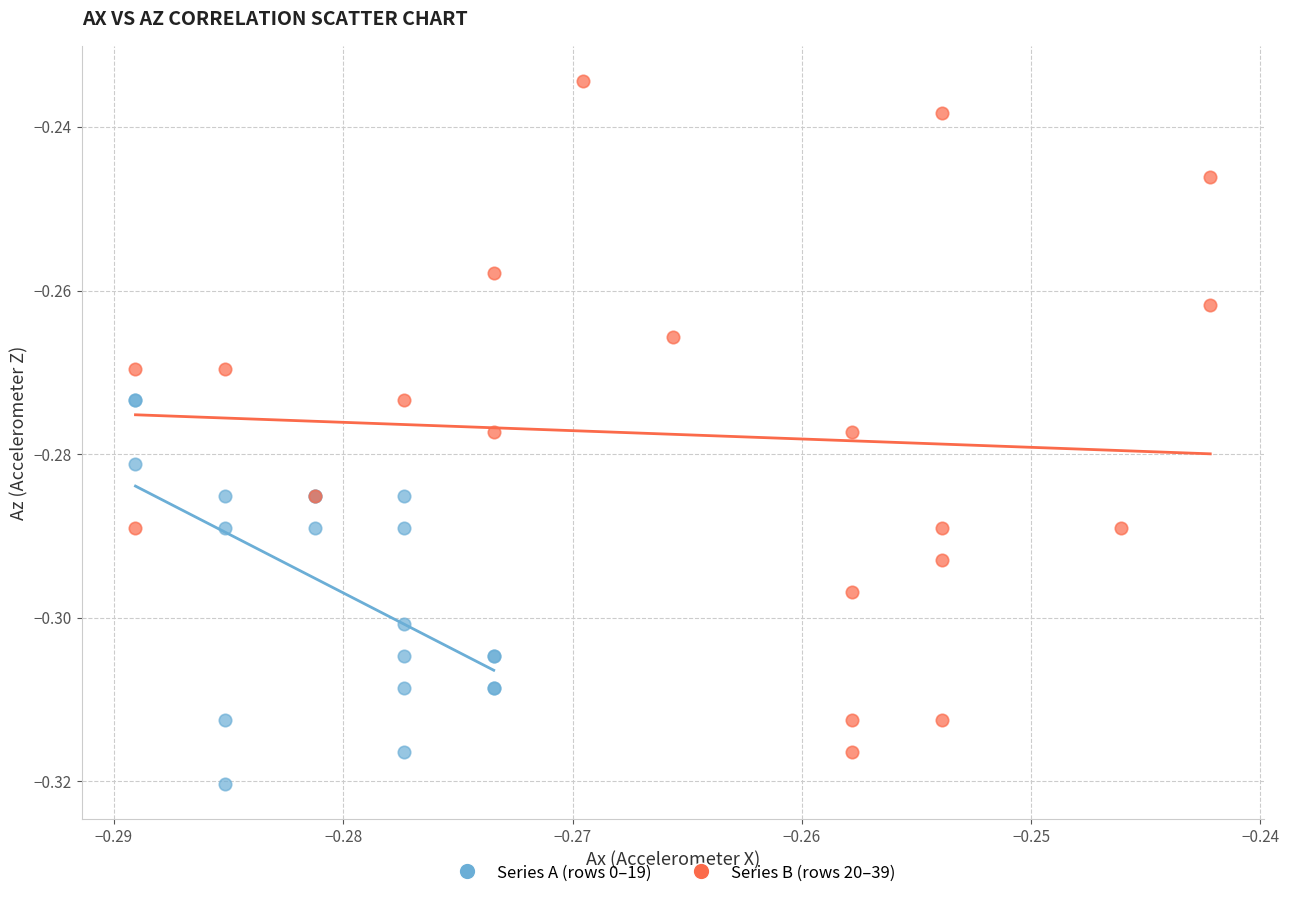

Which series reaches the maximum Y coordinate?

Series B (rows 20–39)